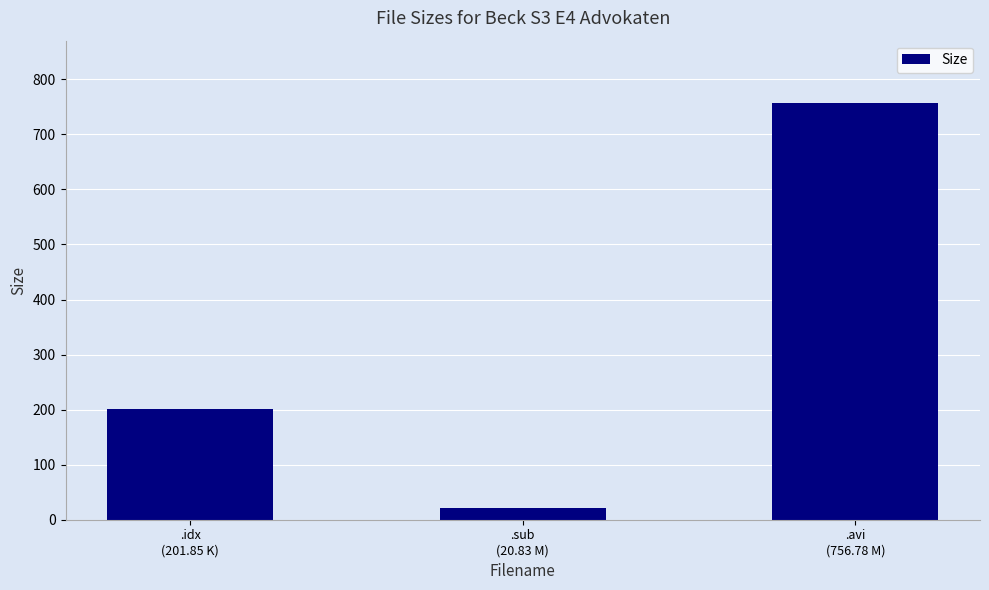

Rank the categories by value from lowest to highest.

.sub
(20.83 M), .idx
(201.85 K), .avi
(756.78 M)